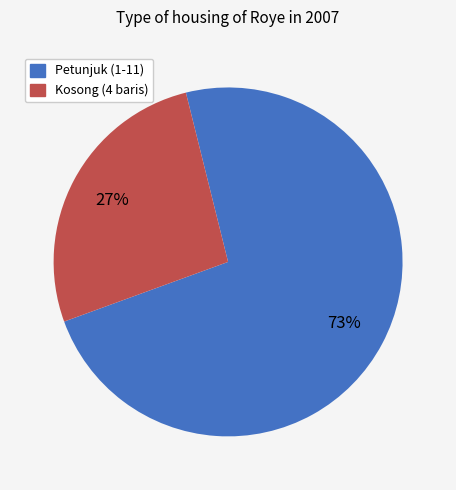

What percentage is the Kosong (4 baris) slice, to the nearest percent?

27%